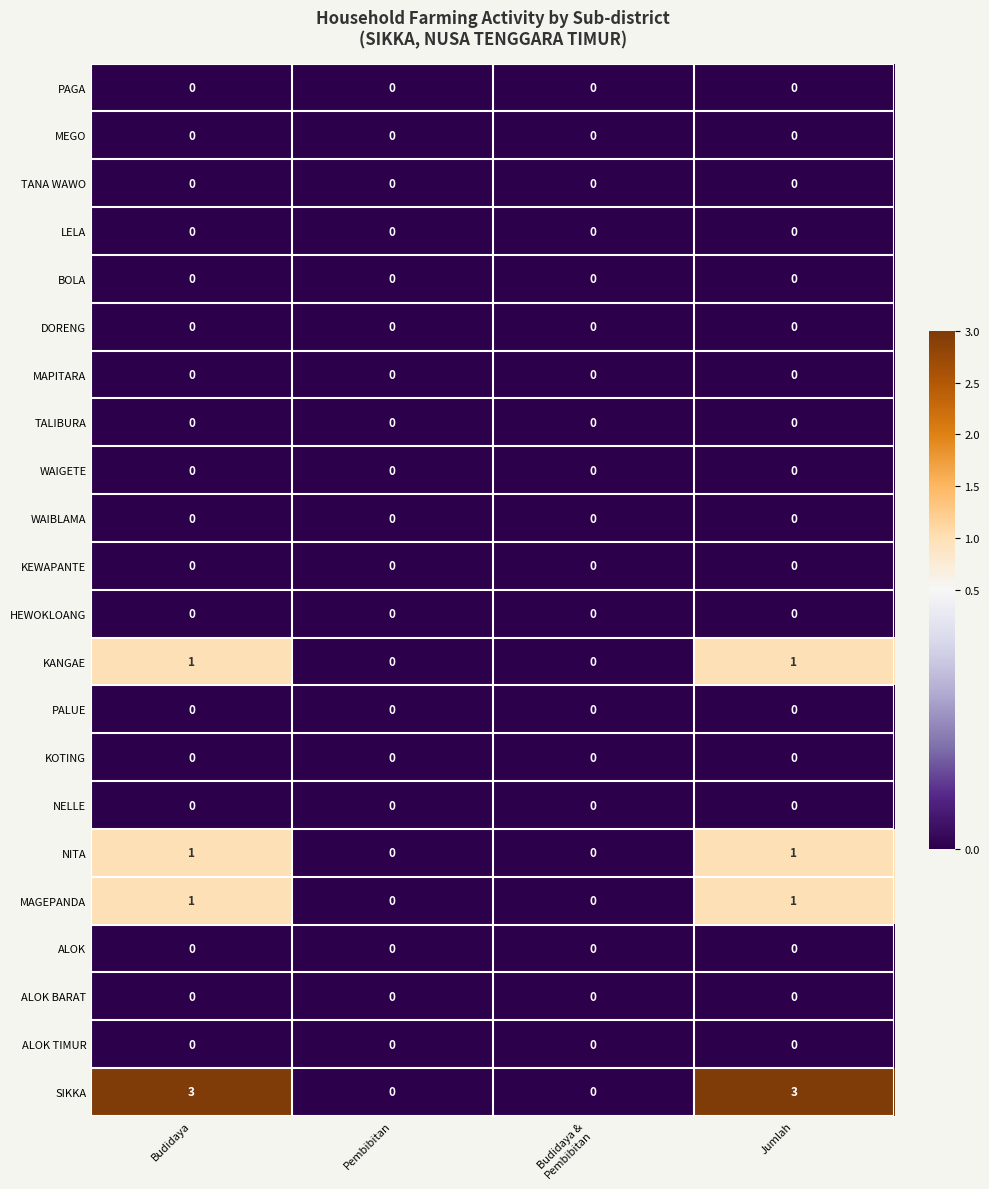

How many KANGAE values are between 0 and 1?

4